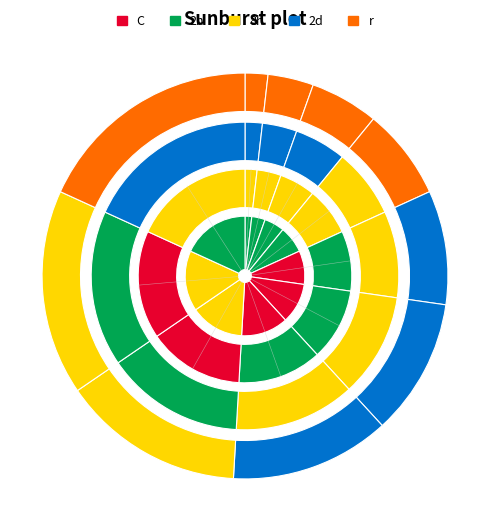

To the nearest percent, what is the difference between the largest and smallest slice percentages?

16%